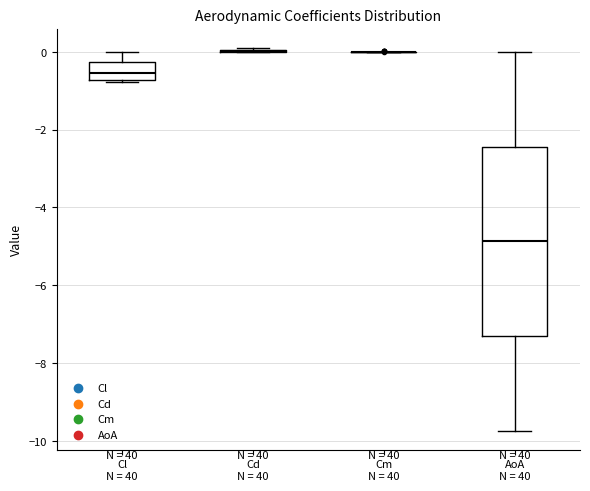

Comparing the boxes themselves (not the whiskers), which one is the tallest?

AoA